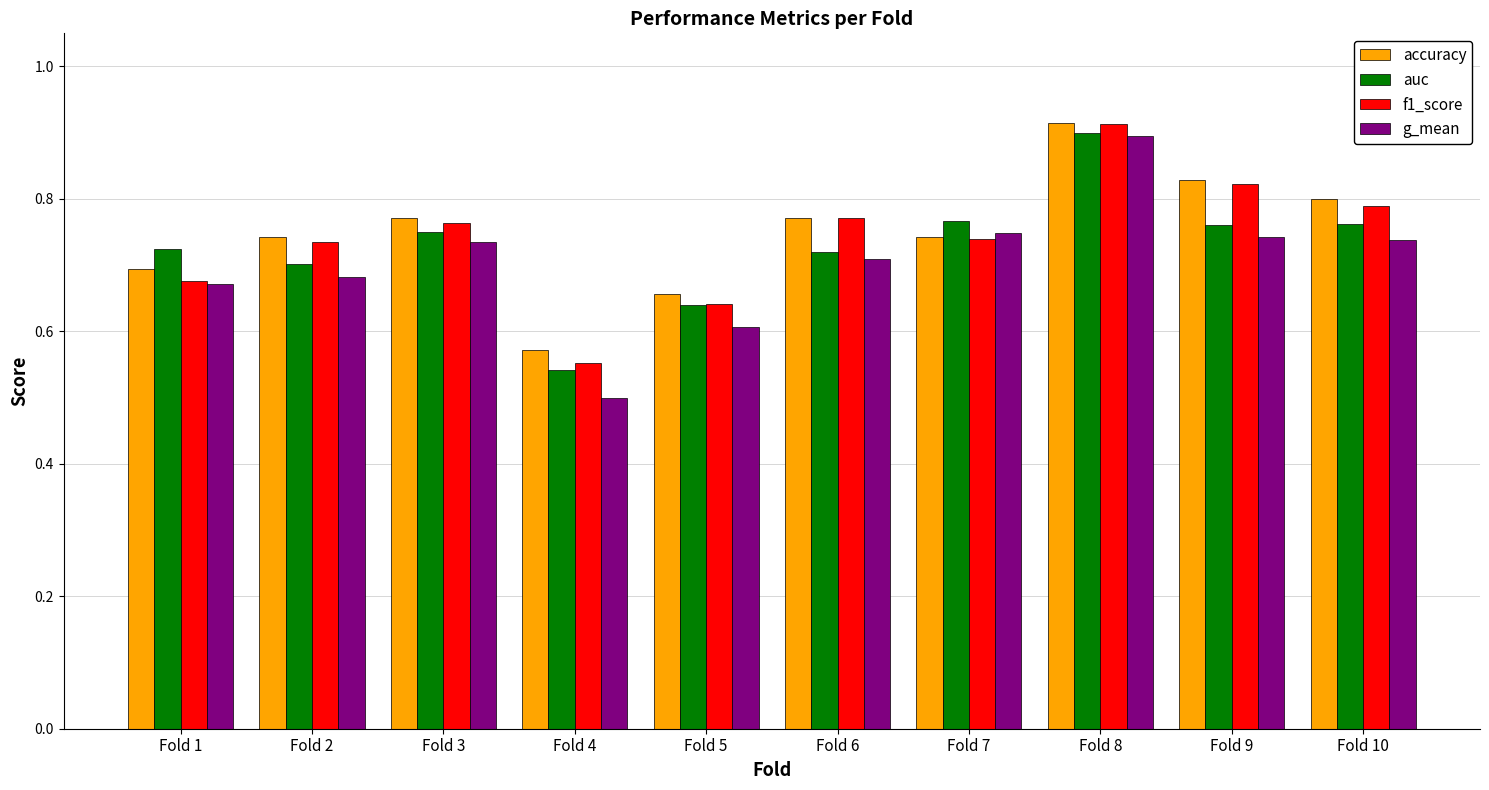

Which category has the lowest value across all series?

Fold 4